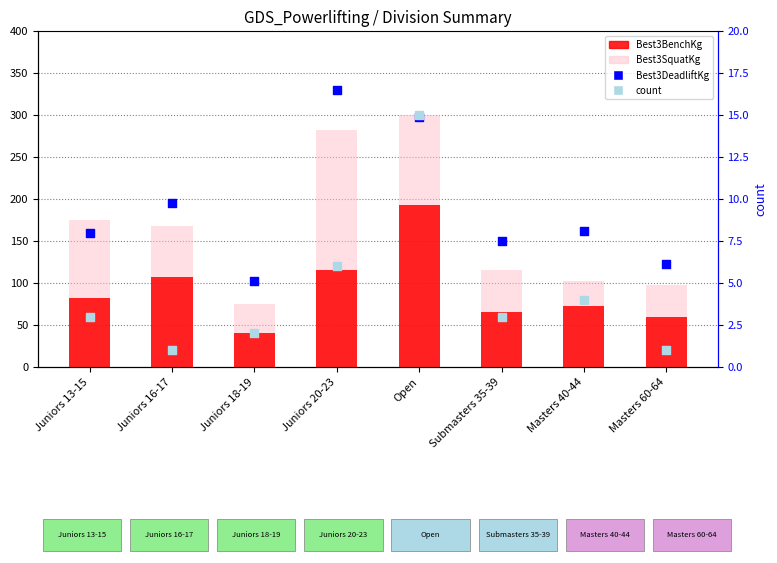

What are all the series names shown in the legend?

Best3BenchKg, Best3SquatKg, Best3DeadliftKg, count